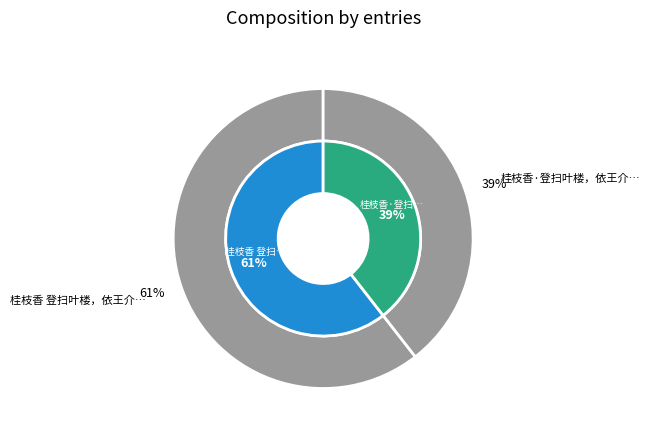

Combined, do 桂枝香·登扫叶楼，依王介甫韵 and 桂枝香 登扫叶楼，依王介甫韵 account for over 50%?

Yes